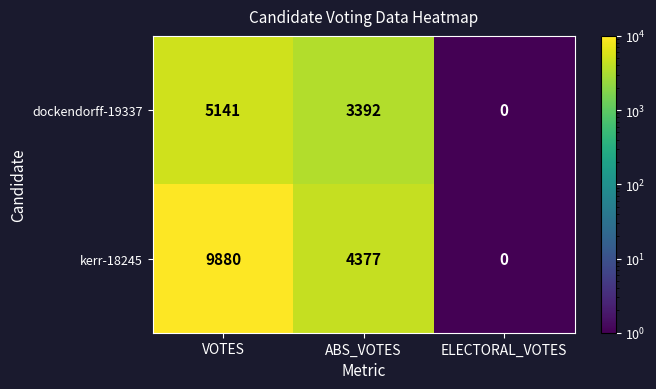

At which category is the sum across all series the highest?

VOTES